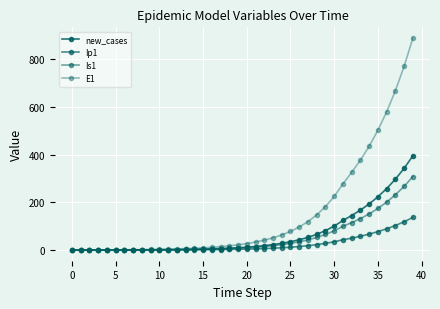

Does the chart have visible grid lines?

Yes